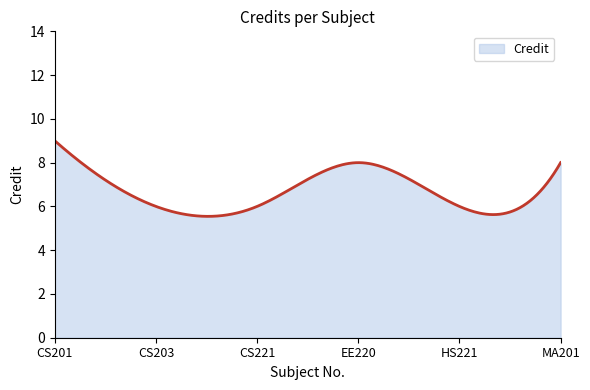

How many series are shown in this chart?

1